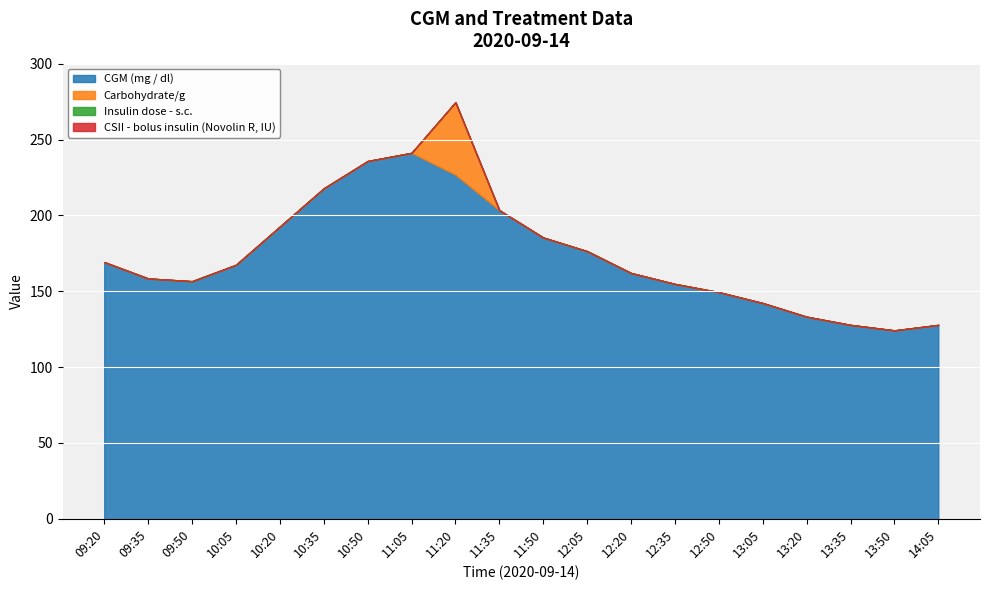

Which series has the widest spread of values?

CGM (mg / dl)